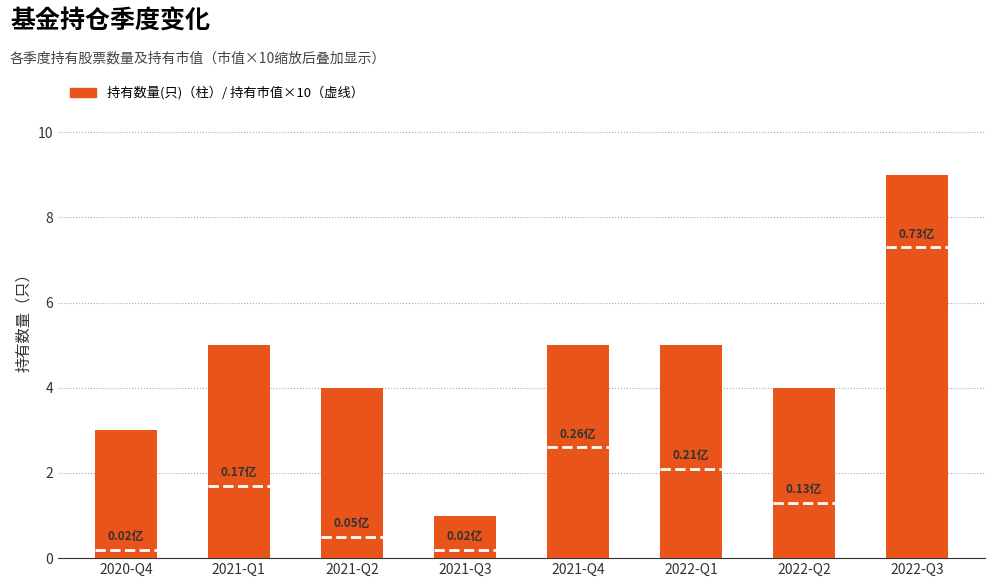

What position from the right is 2021-Q2?

6